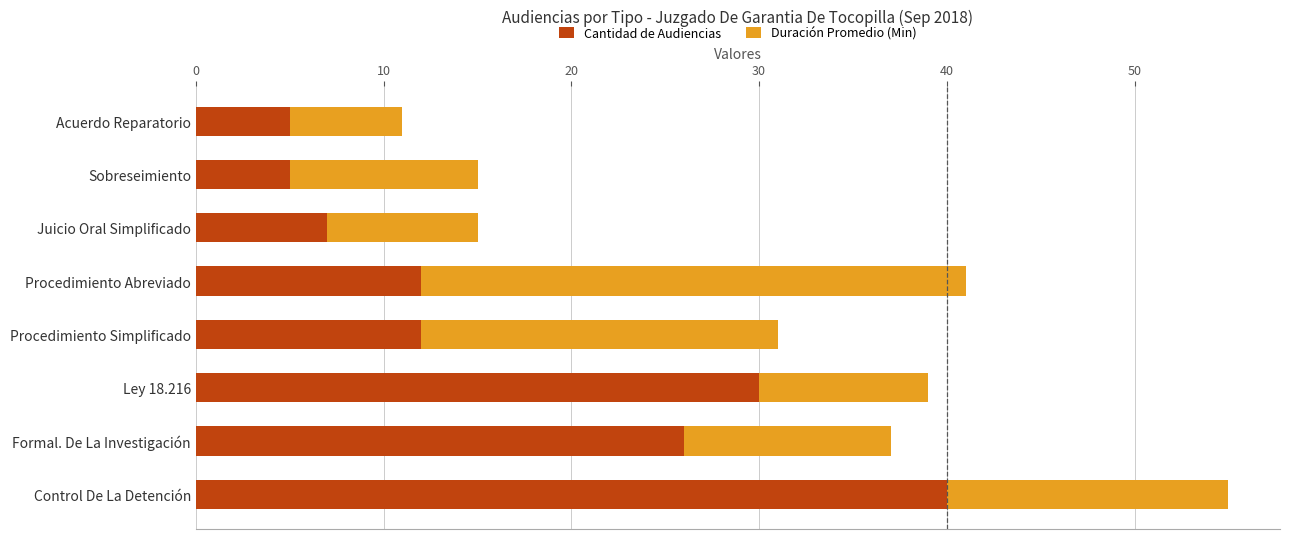

What is the difference between the maximum and minimum values in the Cantidad de Audiencias series?

35